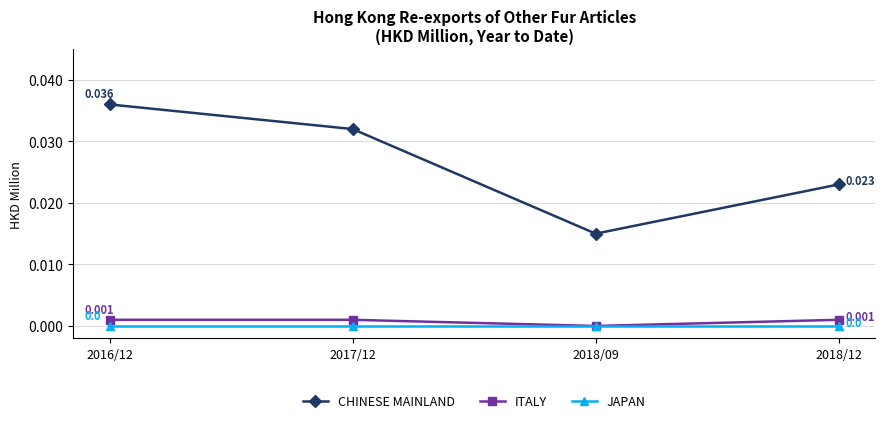

Rank the series by their maximum value, from highest to lowest.

CHINESE MAINLAND, ITALY, JAPAN